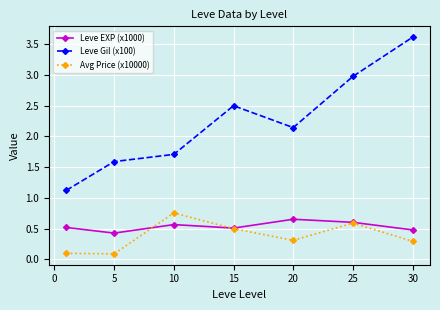

In Avg Price (x10000), how many points are lower than both neighbors (excluding endpoints)?

2